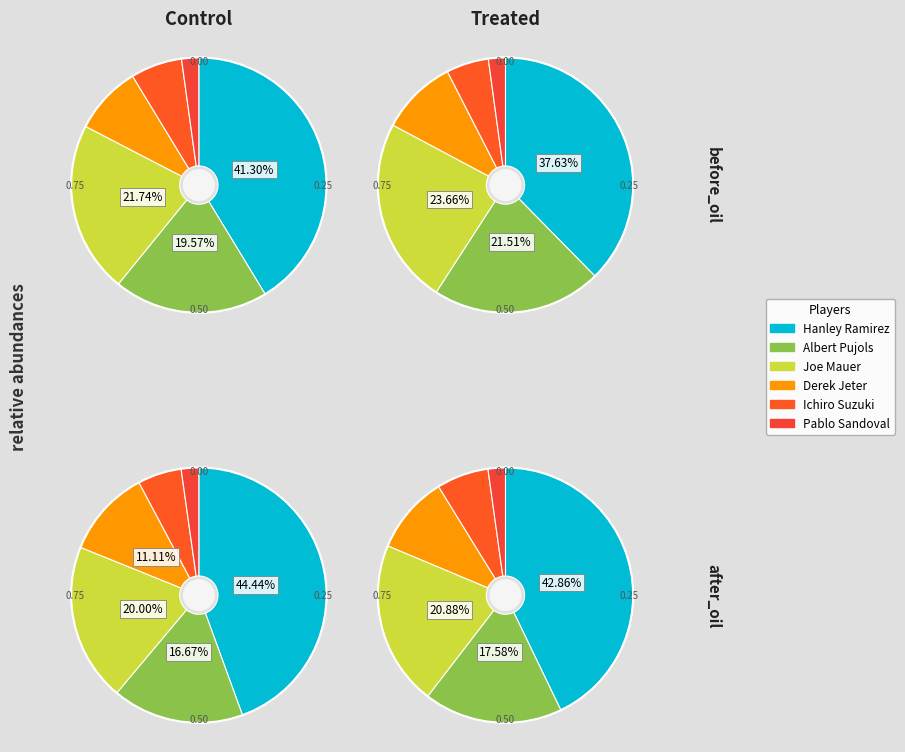

To the nearest percent, what is the difference between the largest and smallest slice percentages?

39%